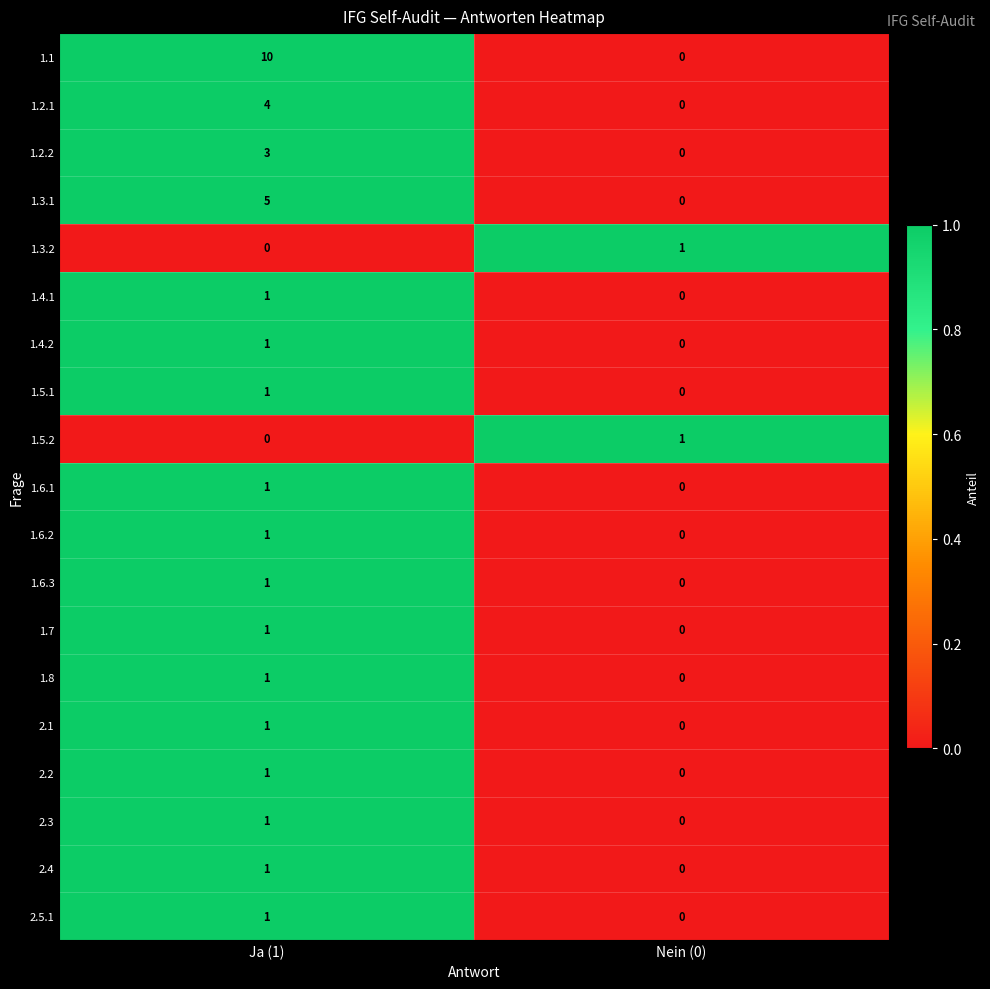

What is the difference between the 1.2.2 values at Ja (1) and Nein (0)?

3